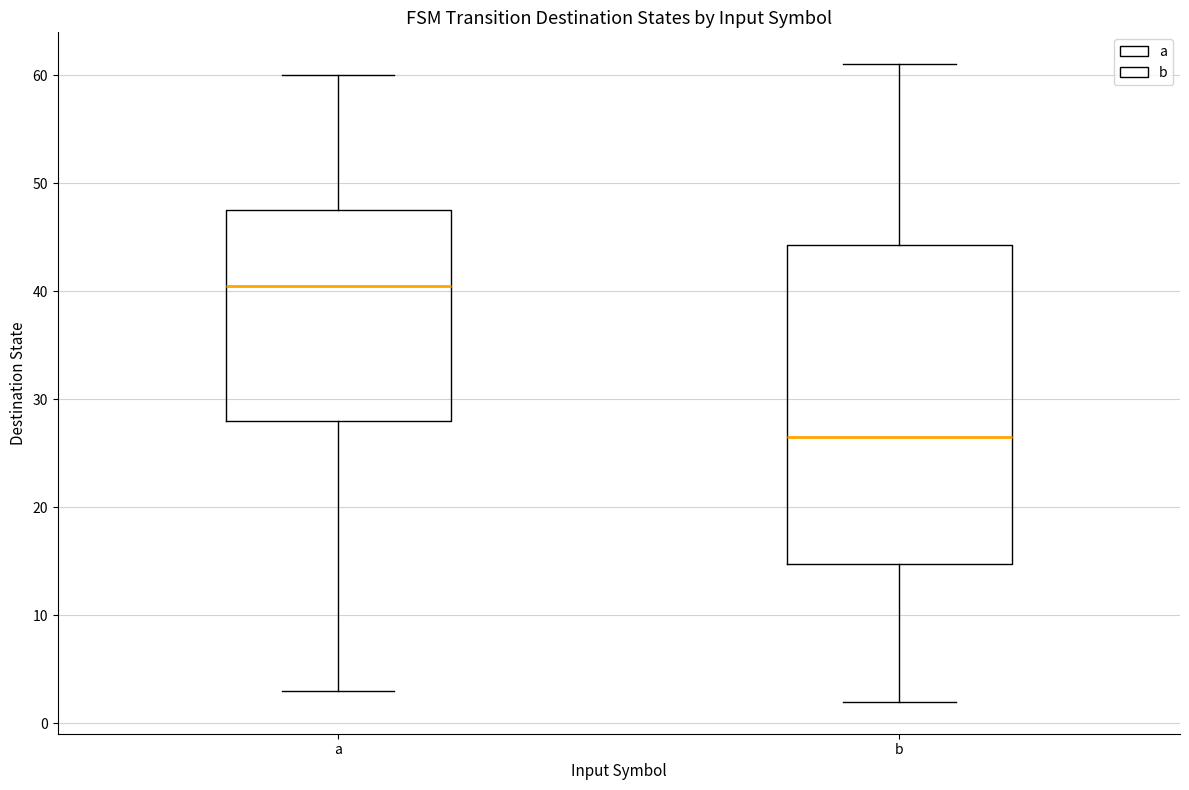

Reading left to right, read every box against the y-axis: the position of its median line, the range the box covers, and the ends of its whiskers. The values are not printed on the chart, so give them approximately, as read against the axis.

a: median 41, box 28 to 48, whiskers 3 to 60
b: median 27, box 15 to 44, whiskers 2 to 61